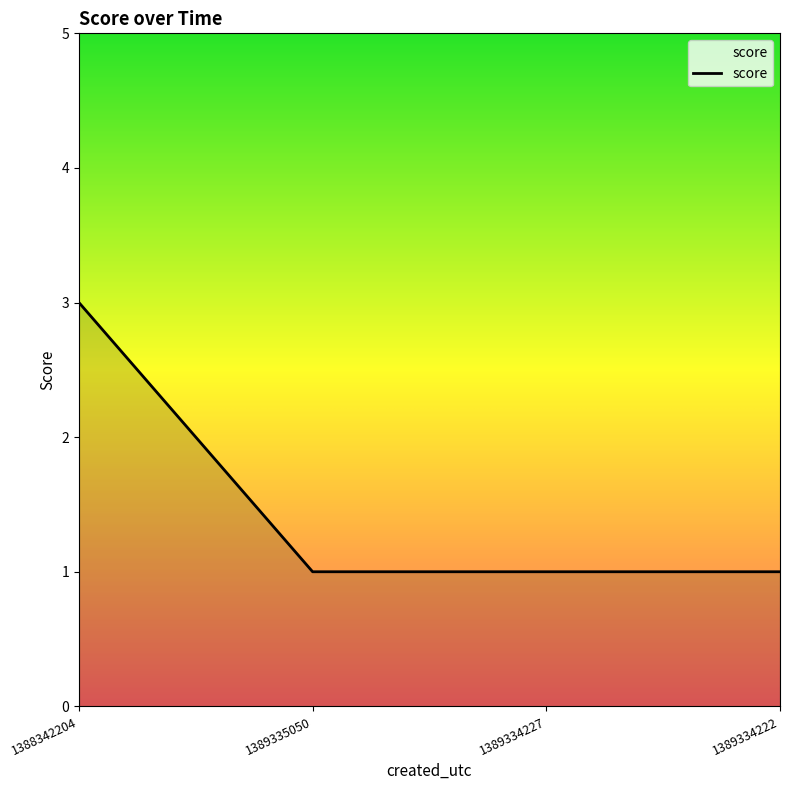

Reading left to right, extract all data points from this chart.

1388342204=3	1389335050=1	1389334227=1	1389334222=1